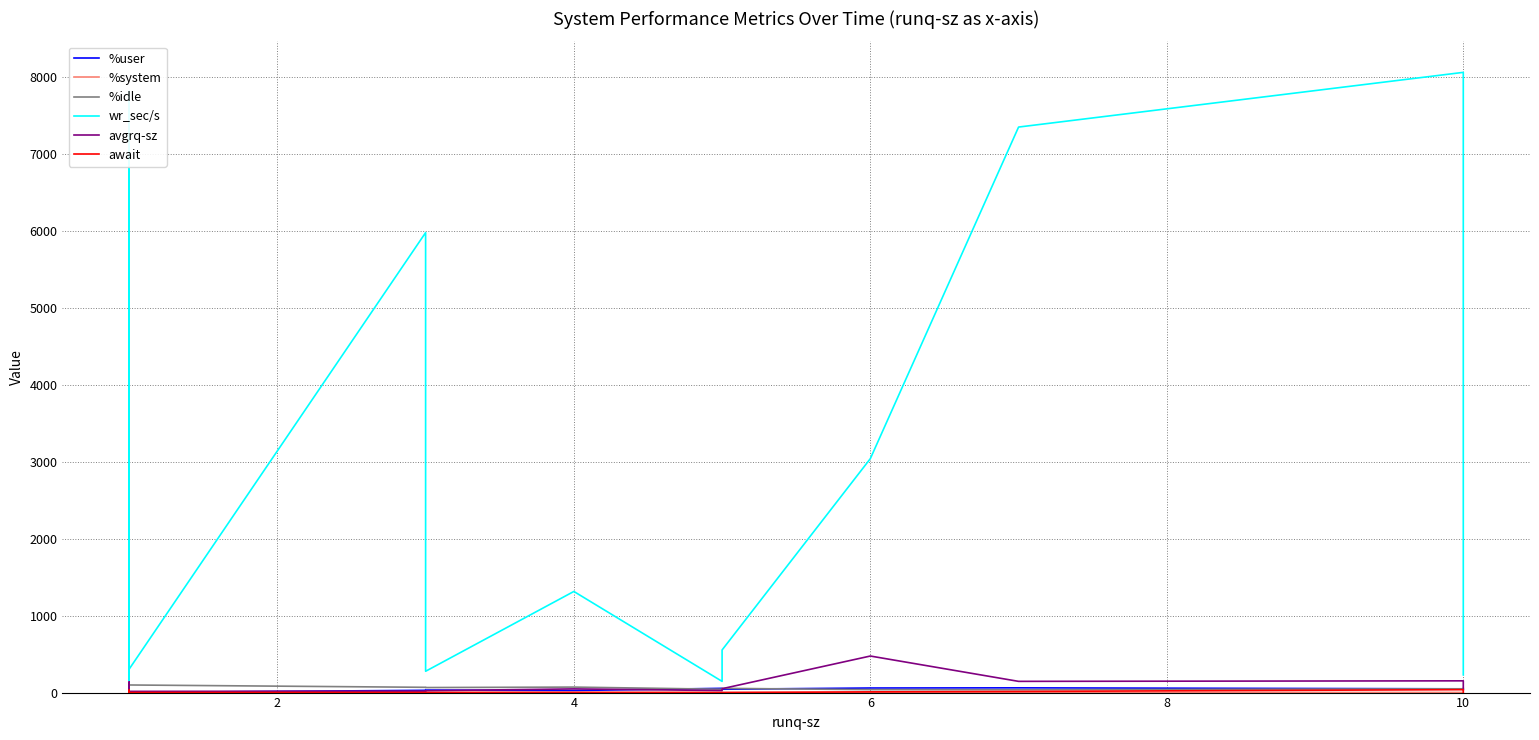

What is the value of the avgrq-sz point at the 13th from the left?

15.7